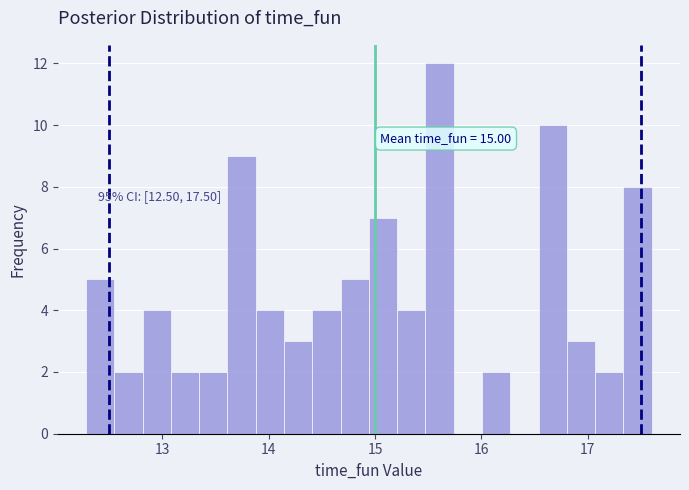

Around what value on the x-axis is the tallest bar? Give the approximate position of its centre, as read against the axis.

15.6